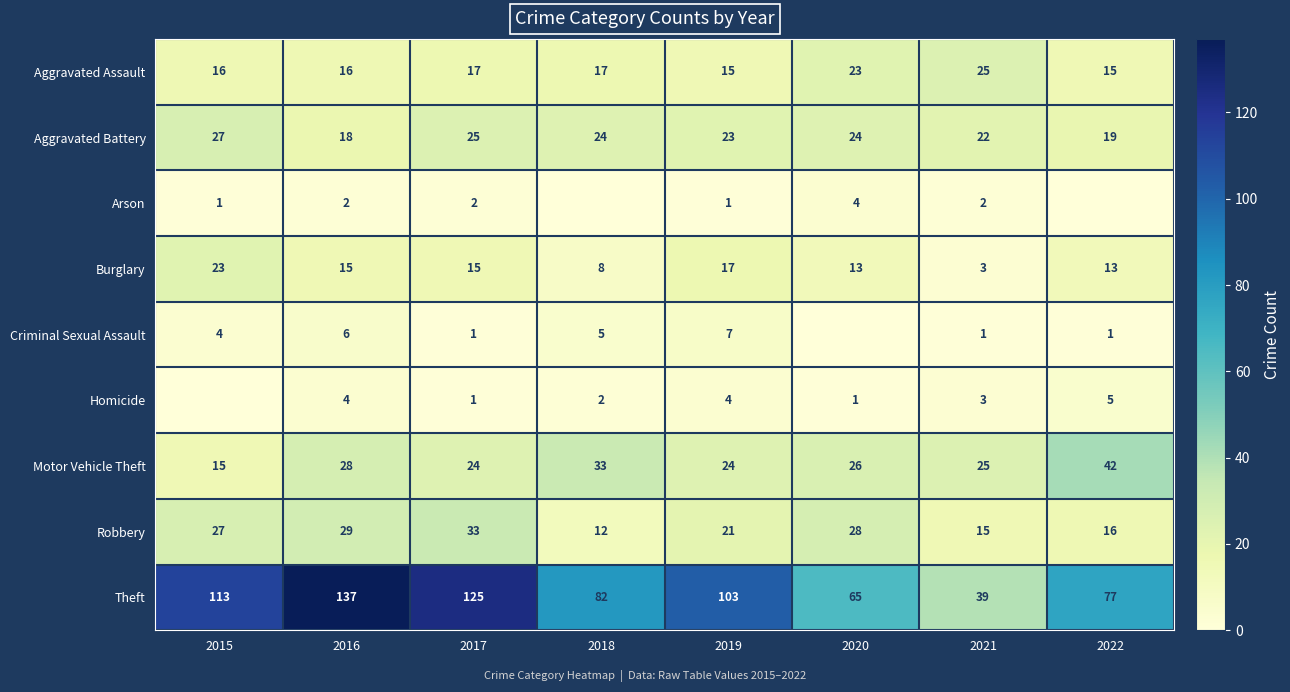

The Theft series shows 39 at 2020. True or false?

False